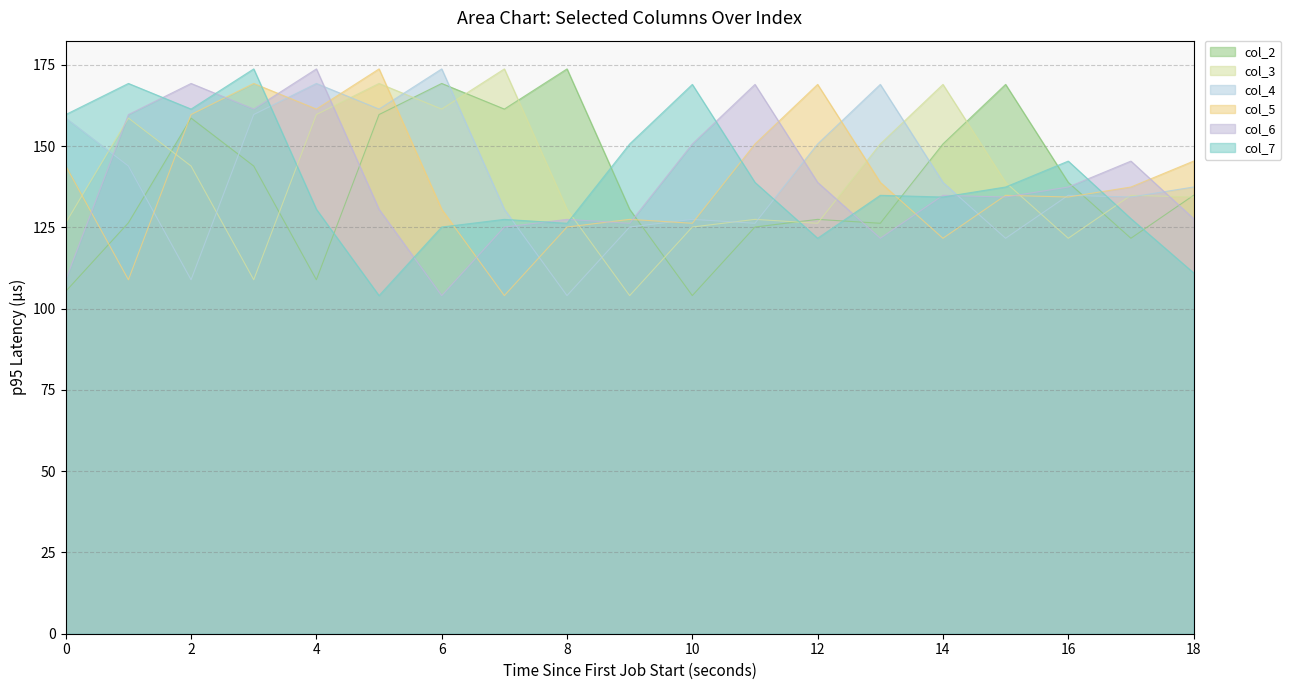

What are all the series names shown in the legend?

col_2, col_3, col_4, col_5, col_6, col_7